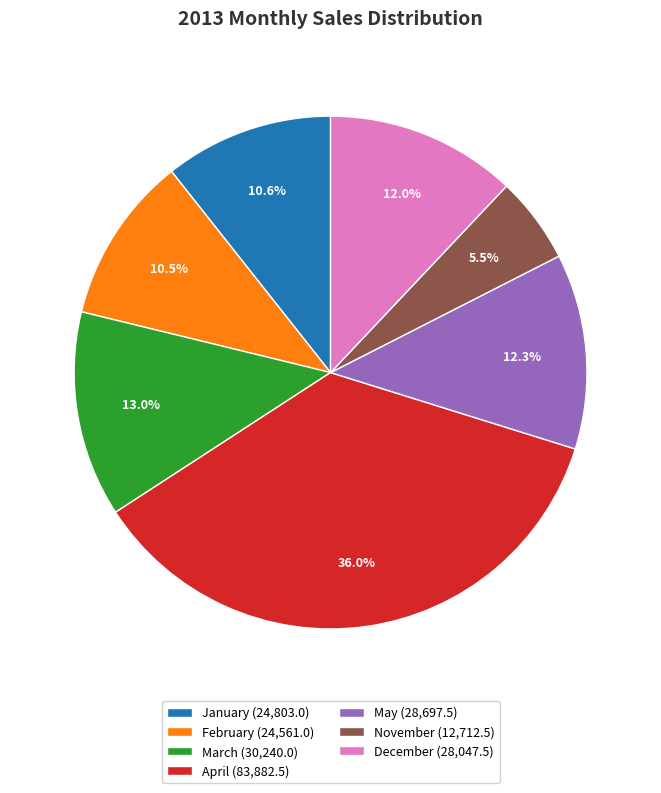

To the nearest percent, what is the difference between the December and November slice percentages?

7%